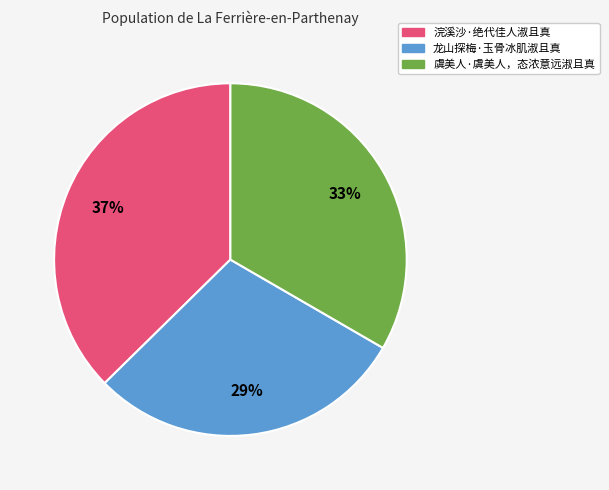

To the nearest percent, what is the combined percentage of 虞美人·虞美人，态浓意远淑且真 and 龙山探梅·玉骨冰肌淑且真?

63%